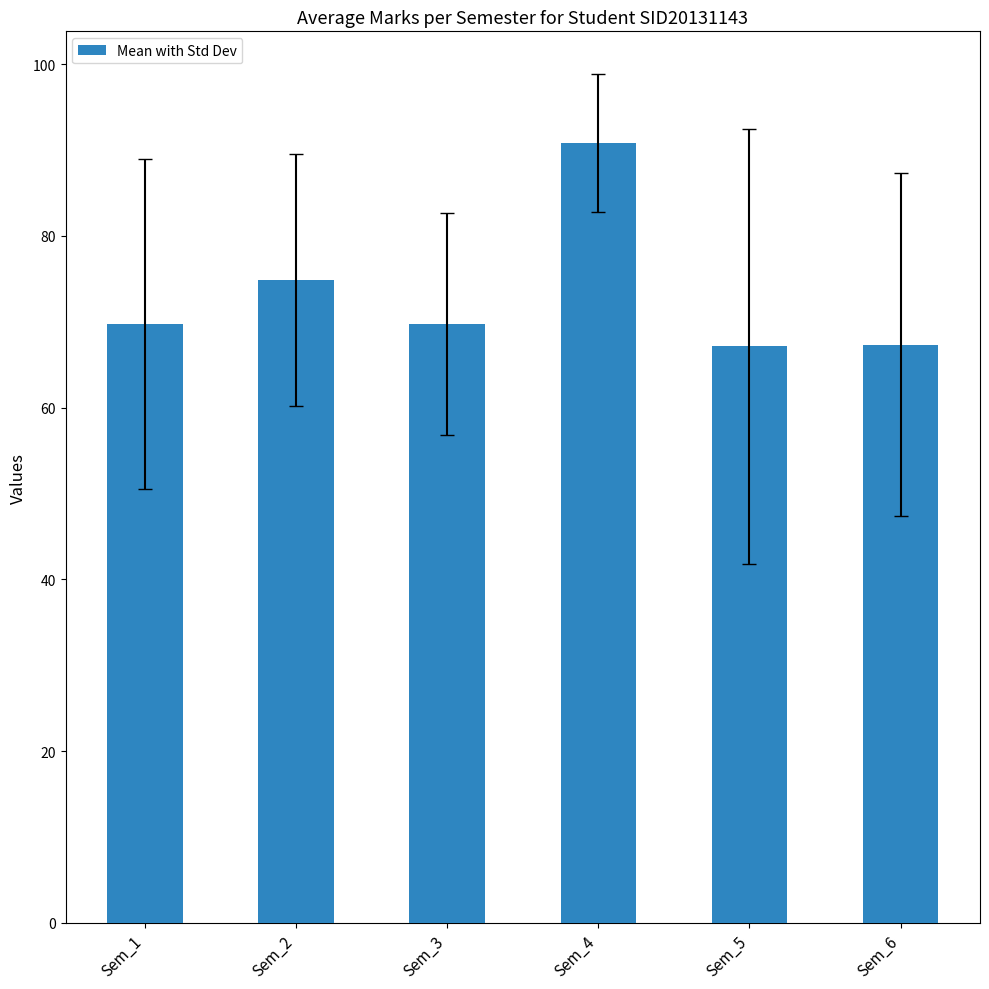

How many distinct data groups are displayed?

1